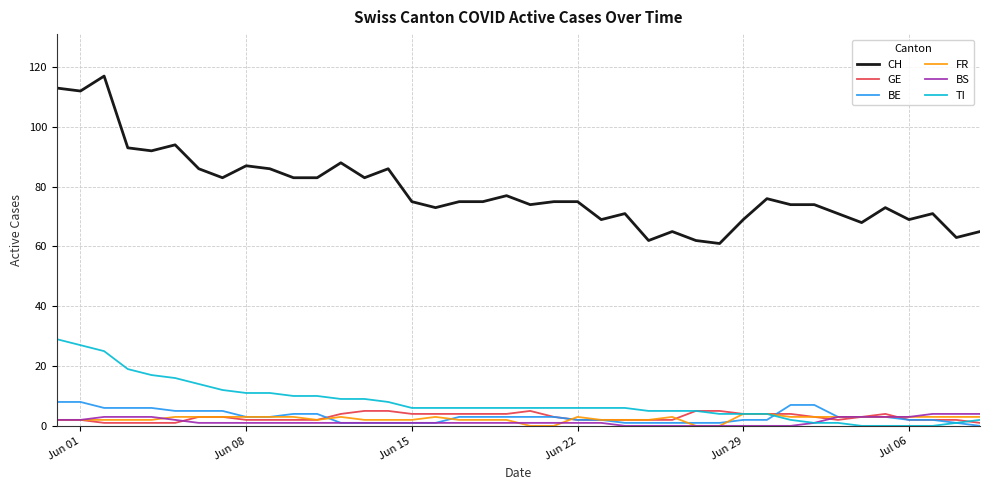

True or false: CH and FR intersect in this chart.

False